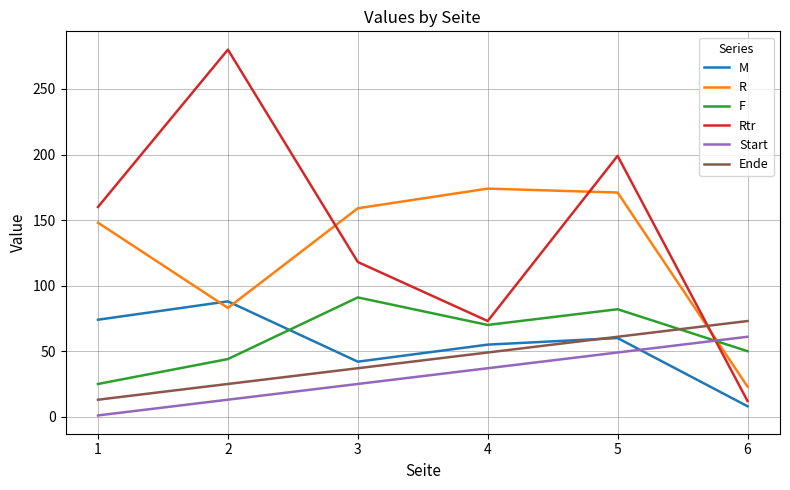

At which category is the sum across all series the highest?

5